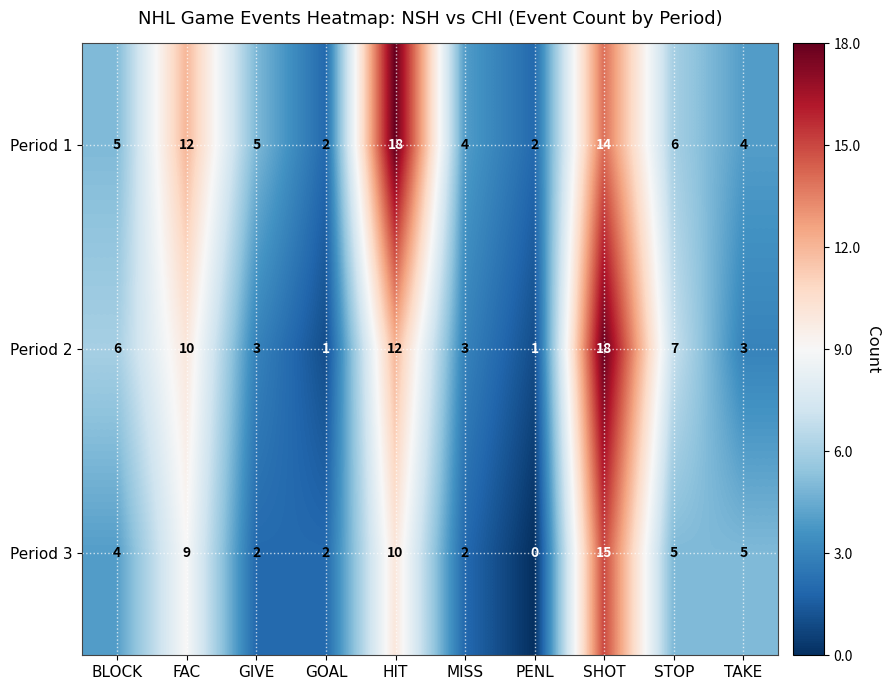

Between FAC and TAKE, which series saw the biggest shift?

Period 1